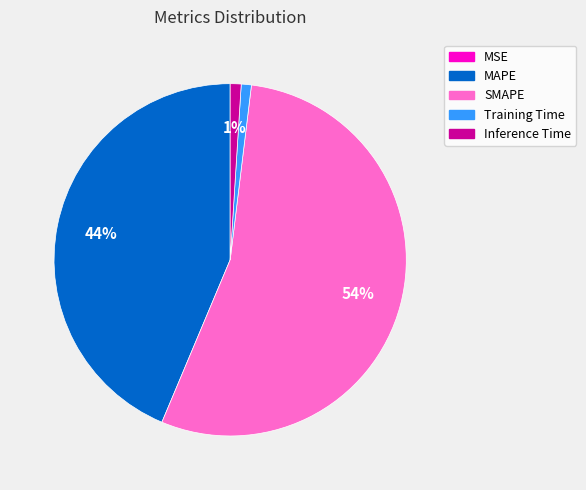

To the nearest percent, what is the difference between the SMAPE and Inference Time slice percentages?

53%